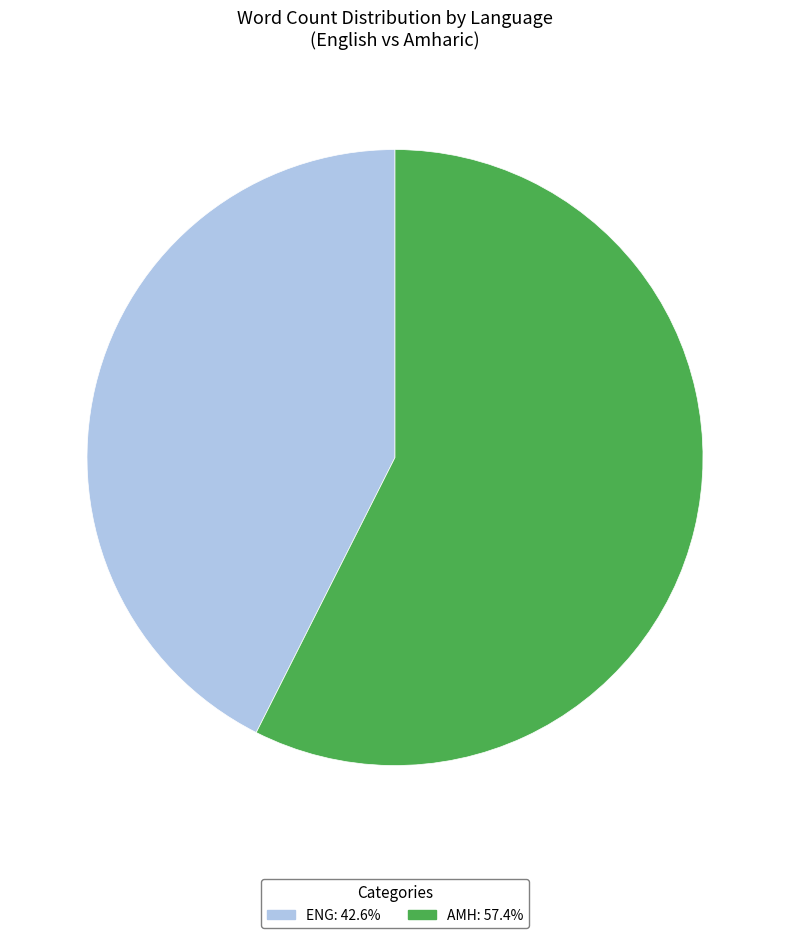

Which category has the smallest portion of the pie?

eng